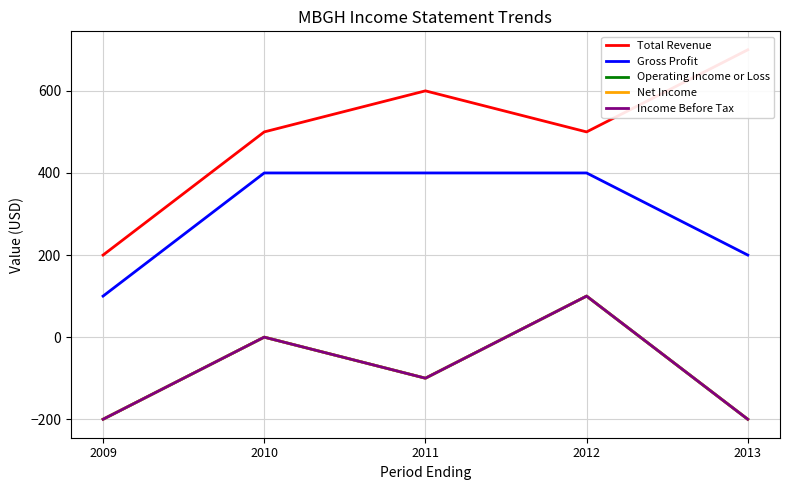

Rank the series by their maximum value, from lowest to highest.

Operating Income or Loss, Net Income, Income Before Tax, Gross Profit, Total Revenue